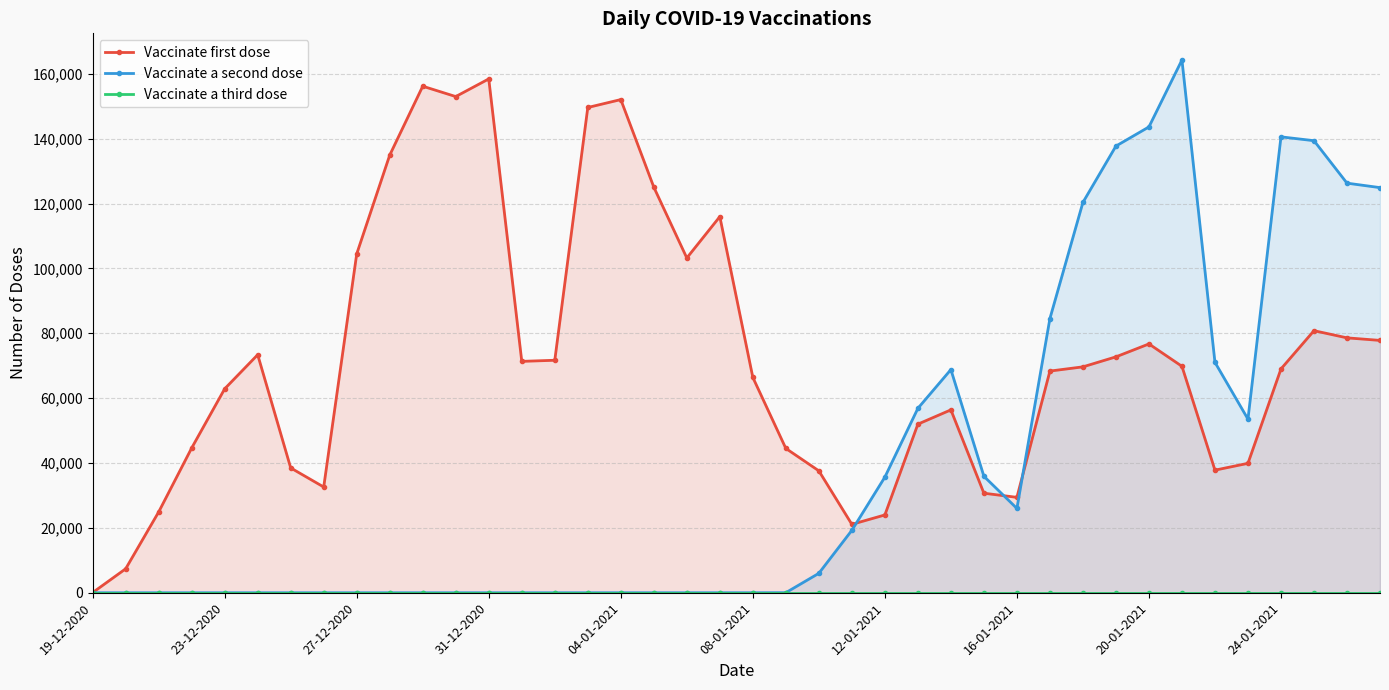

How many values in the Vaccinate a second dose series are below 5?

20